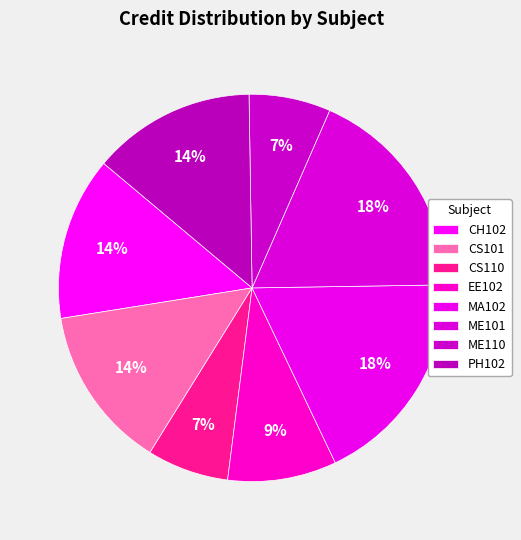

The ME101 slice represents 18% of the pie. True or false?

True